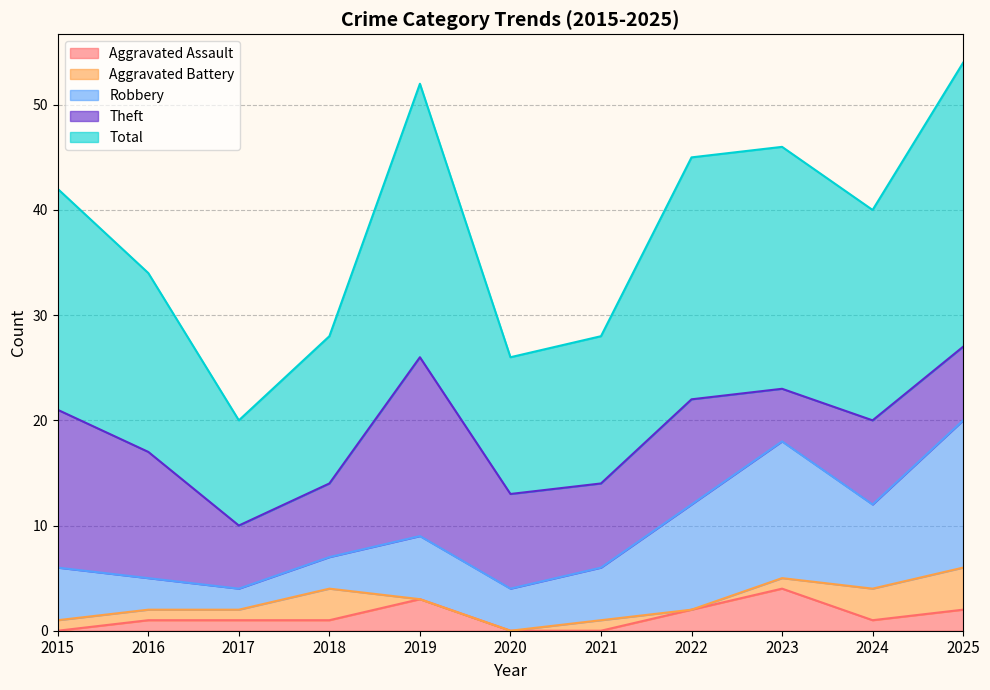

Rank the series by their maximum value, from highest to lowest.

Total, Theft, Robbery, Aggravated Assault, Aggravated Battery